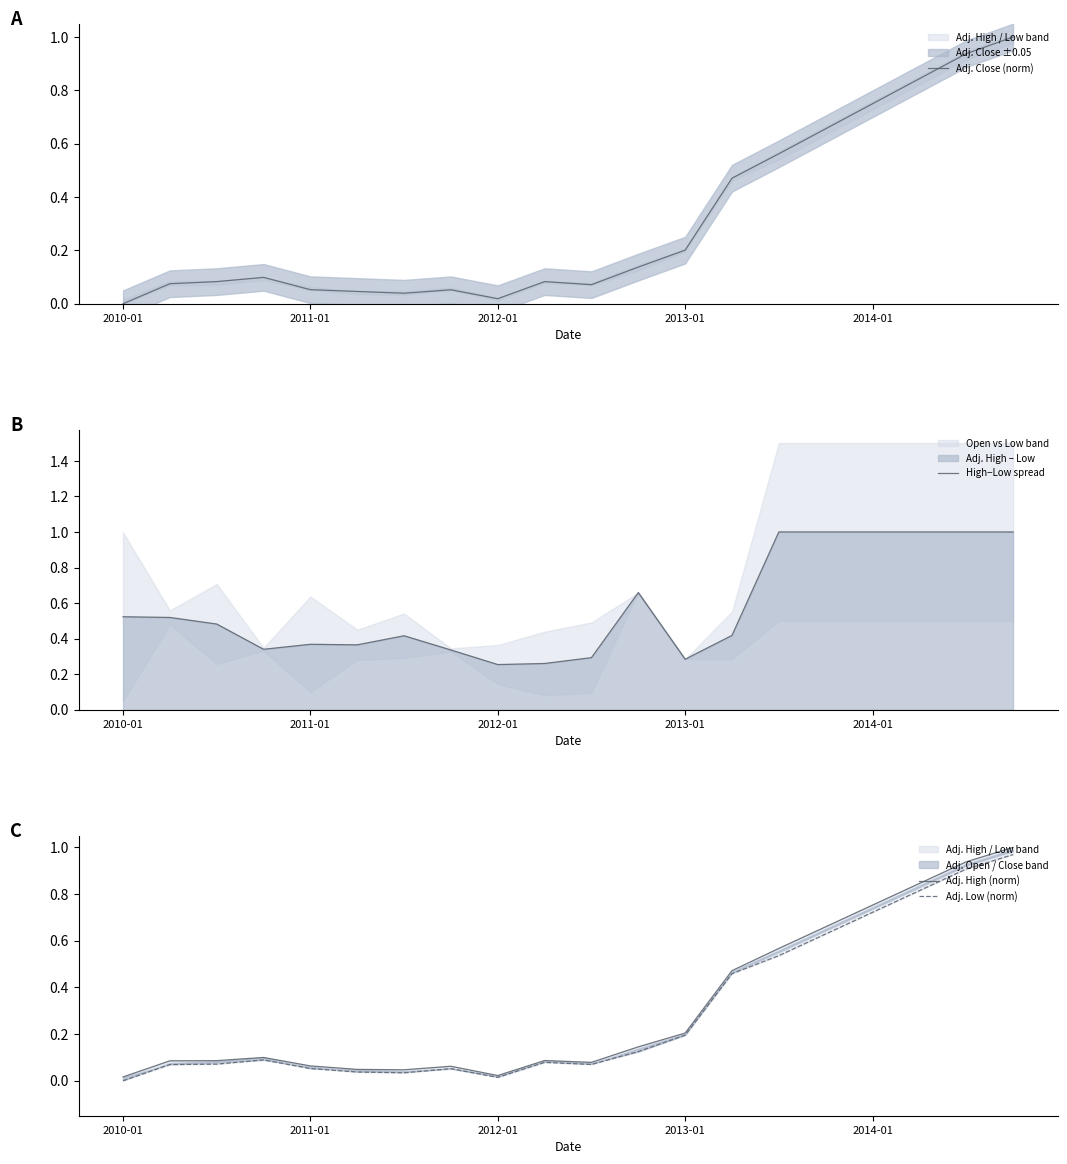

How many distinct data groups are displayed?

4